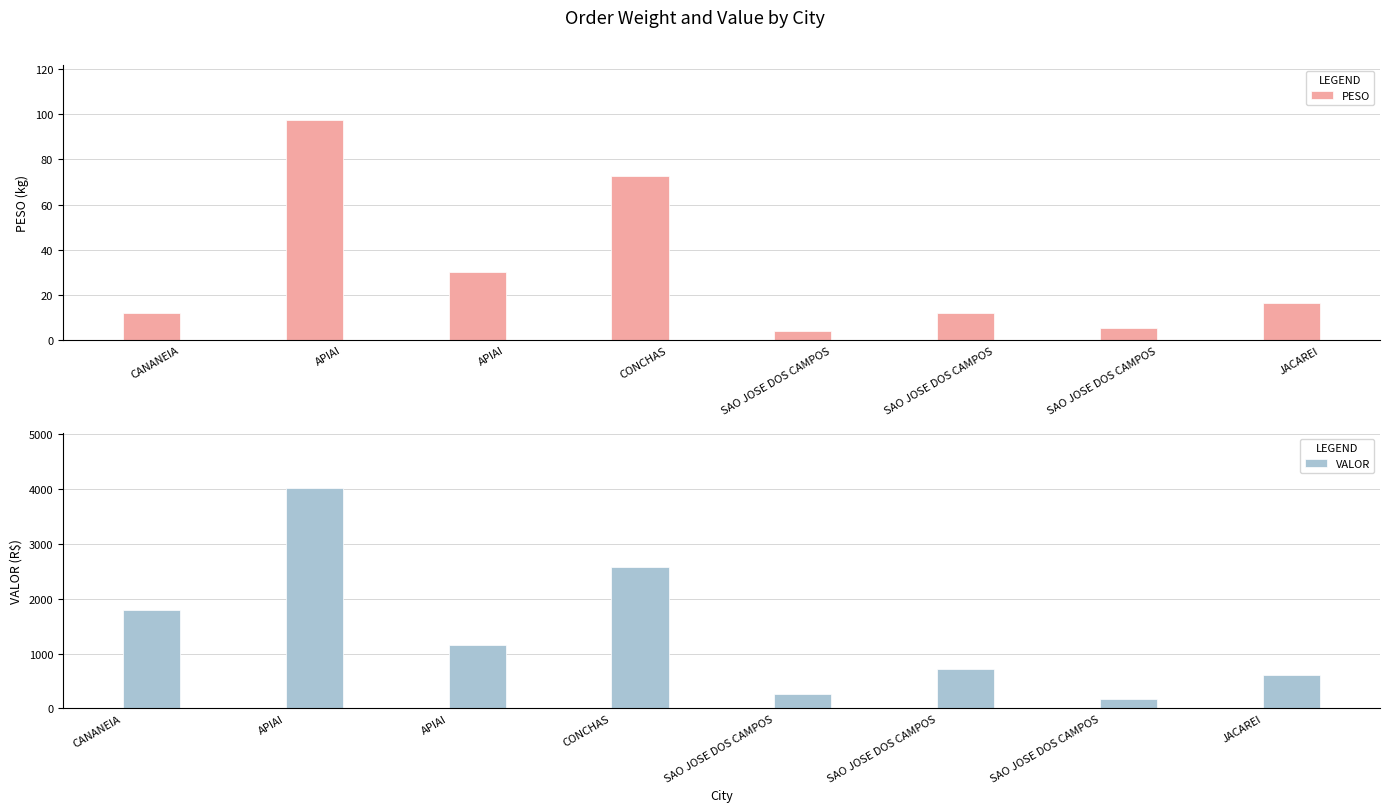

What is the label of the 4th bar from the left?

CONCHAS